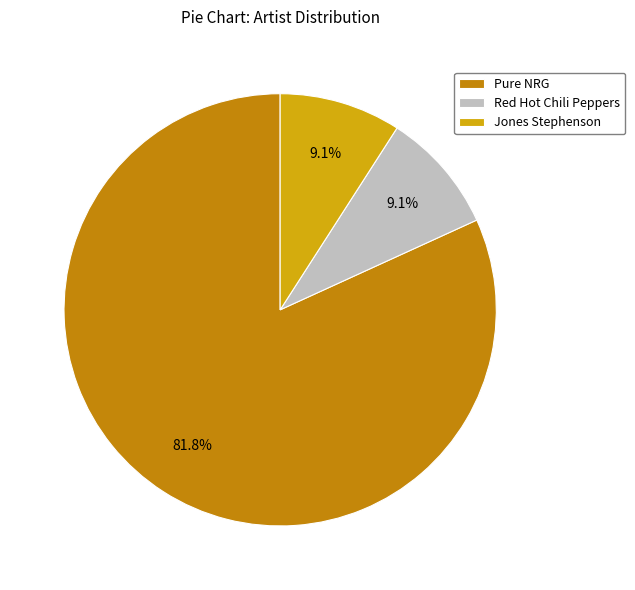

Between Red Hot Chili Peppers and Pure NRG, which is larger?

Pure NRG